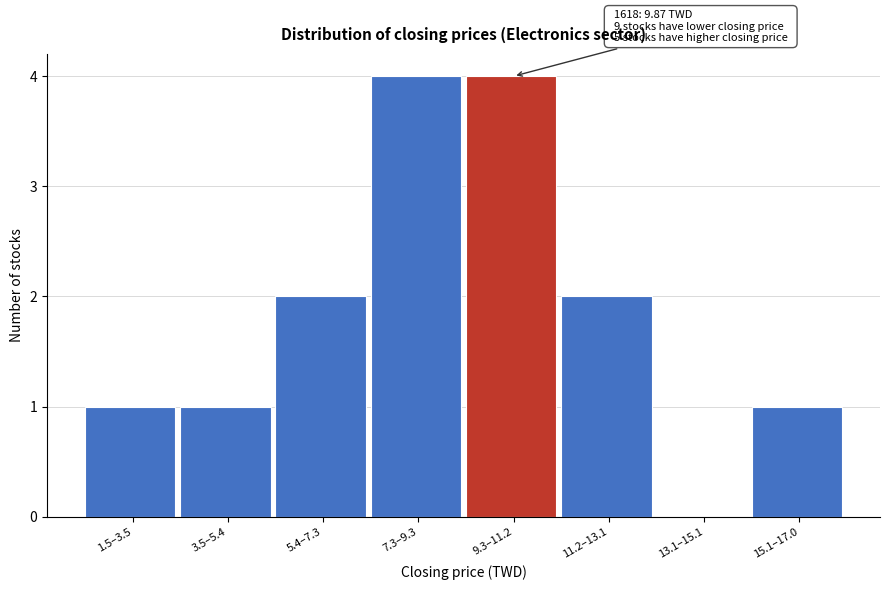

Reading left to right, transcribe all the data shown in this chart.

1.5–3.5=1	3.5–5.4=1	5.4–7.3=2	7.3–9.3=4	9.3–11.2=4	11.2–13.1=2	13.1–15.1=0	15.1–17.0=1